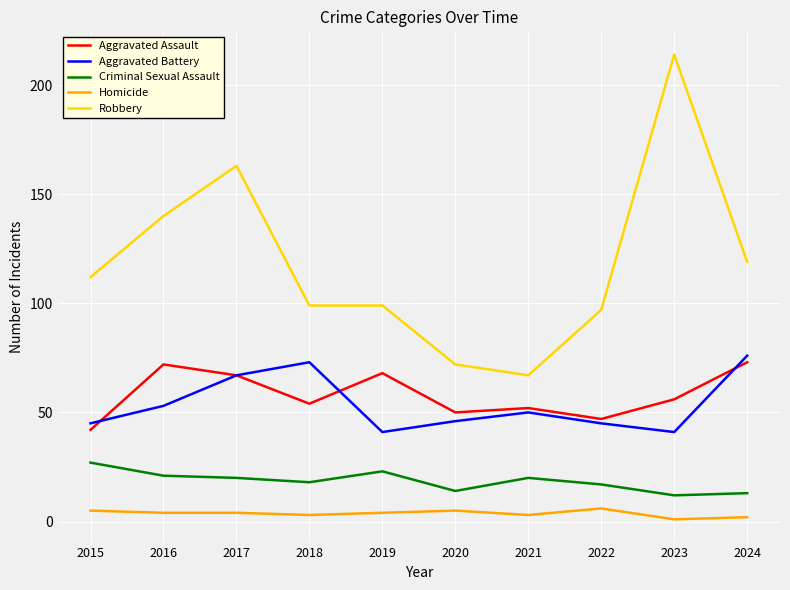

Does the chart have visible grid lines?

Yes